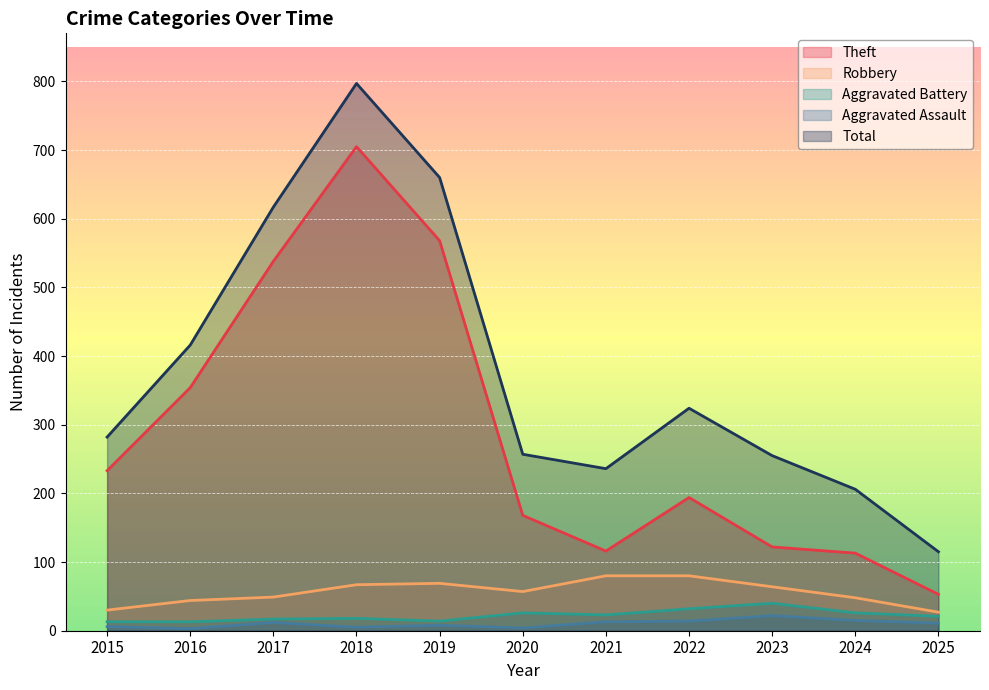

Read the Aggravated Battery value at 2016.

13